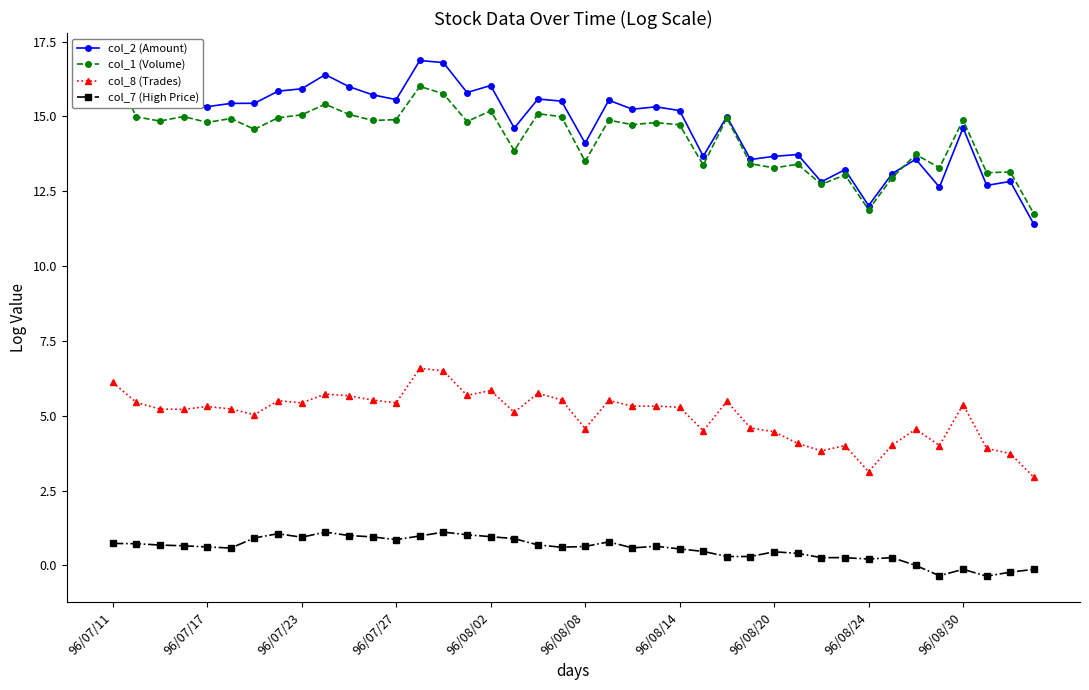

Is it true that col_8 (Trades) equals 5.3 at 96/07/17?

True